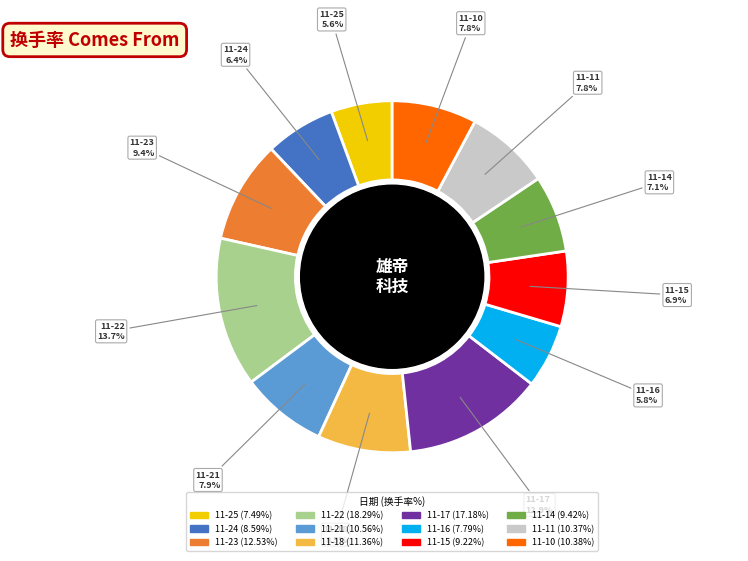

Does any single category account for the majority?

No